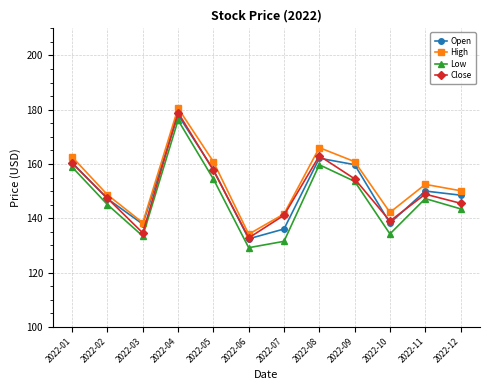

Which series has the largest total across all categories?

High